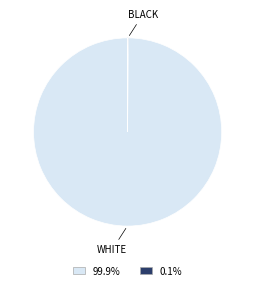

Which slice is the largest?

WHITE